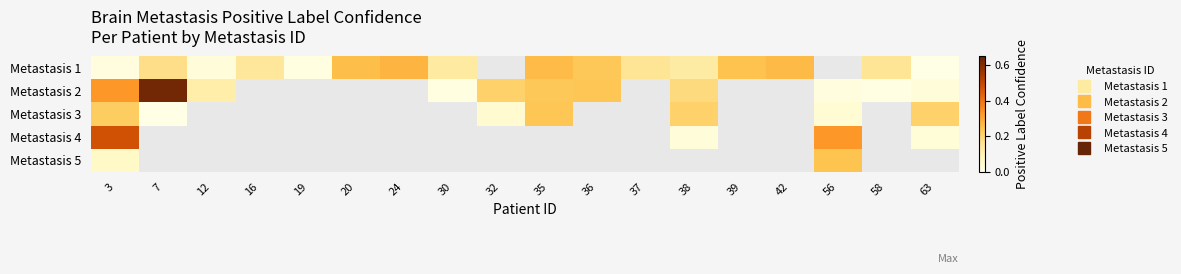

Rank the series at 56 from lowest to highest value.

Metastasis 5, Metastasis 1, Metastasis 2, Metastasis 3, Metastasis 4